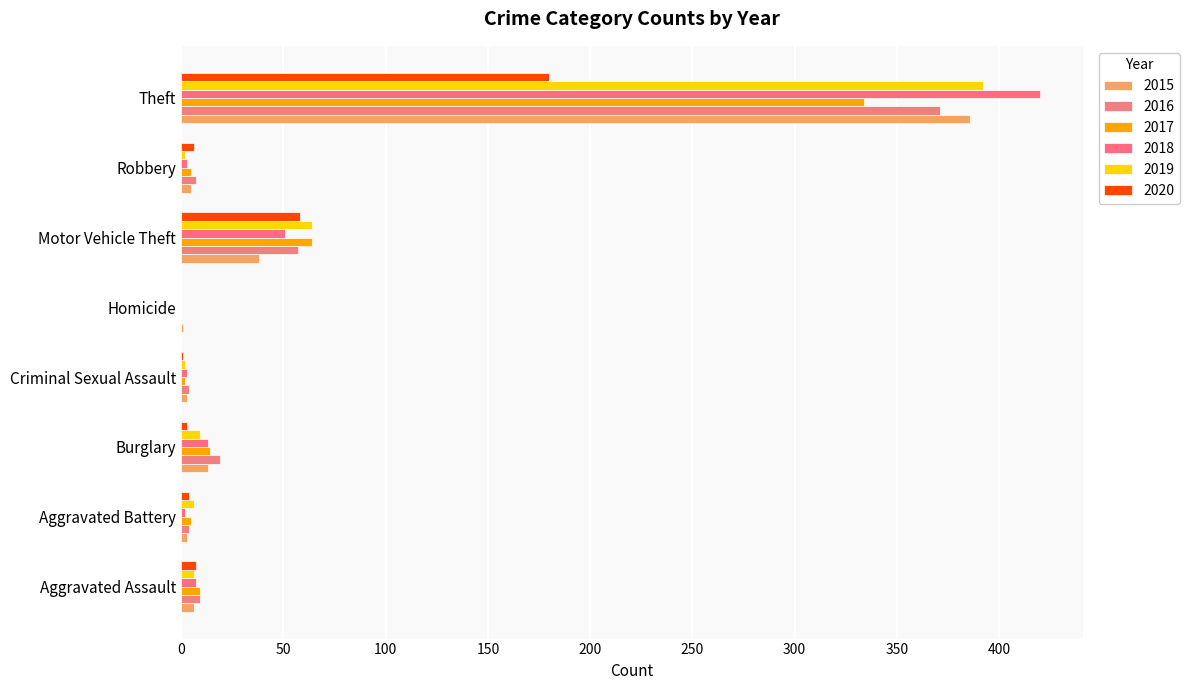

The value of 2019 at Robbery is 2. True or false?

True